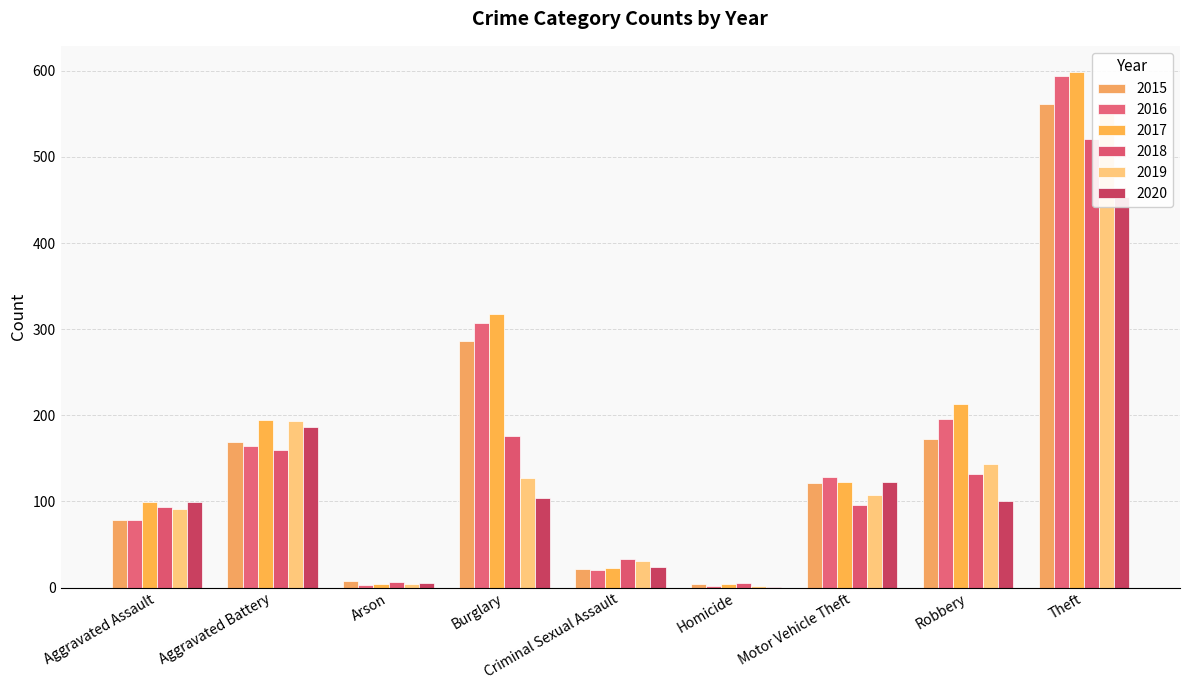

The value of 2016 at Aggravated Assault is 79. True or false?

True